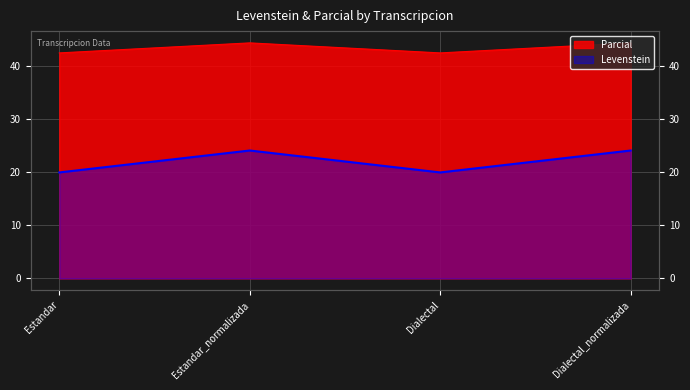

What is the total value across all series at Estandar_normalizada?

68.6